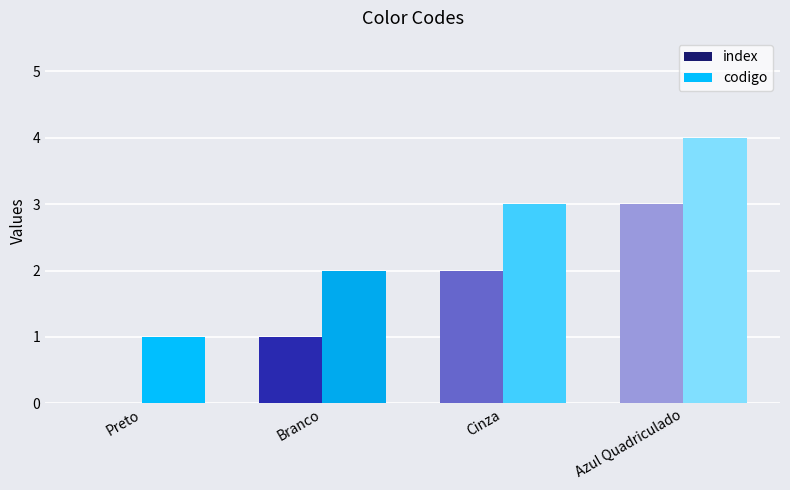

Are the bars grouped side by side (vs. stacked)?

Yes